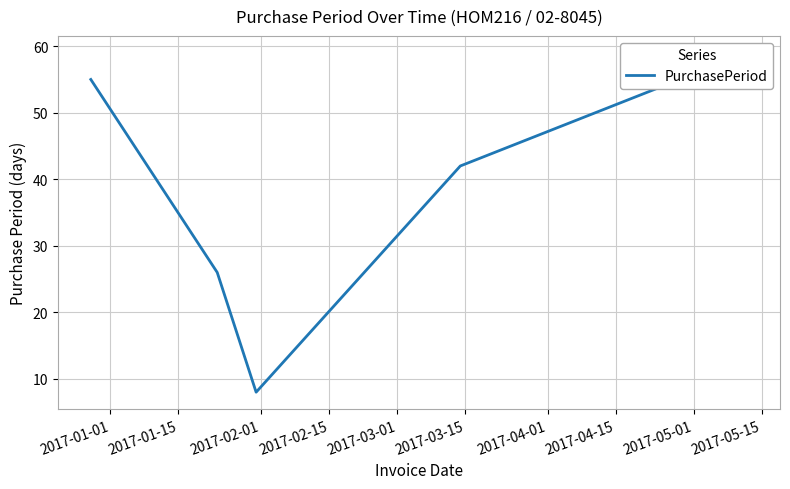

How many series are shown in this chart?

1